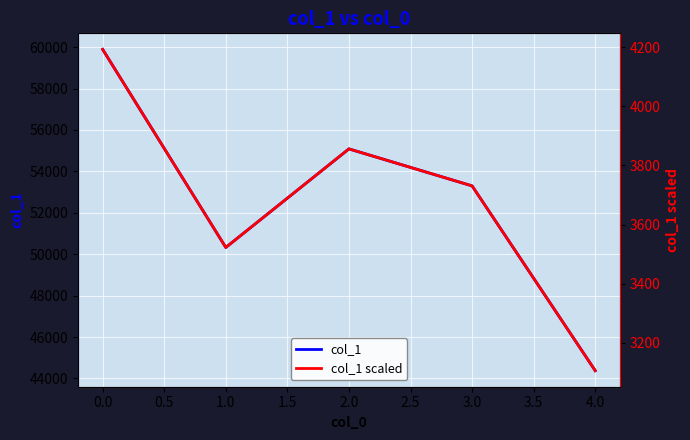

Reading left to right, extract all data points from this chart.

col_1: 59890.0	50326.0	55085.0	53299.0	44376.0
col_1 scaled: 4192.3	3522.8	3856.0	3730.9	3106.3